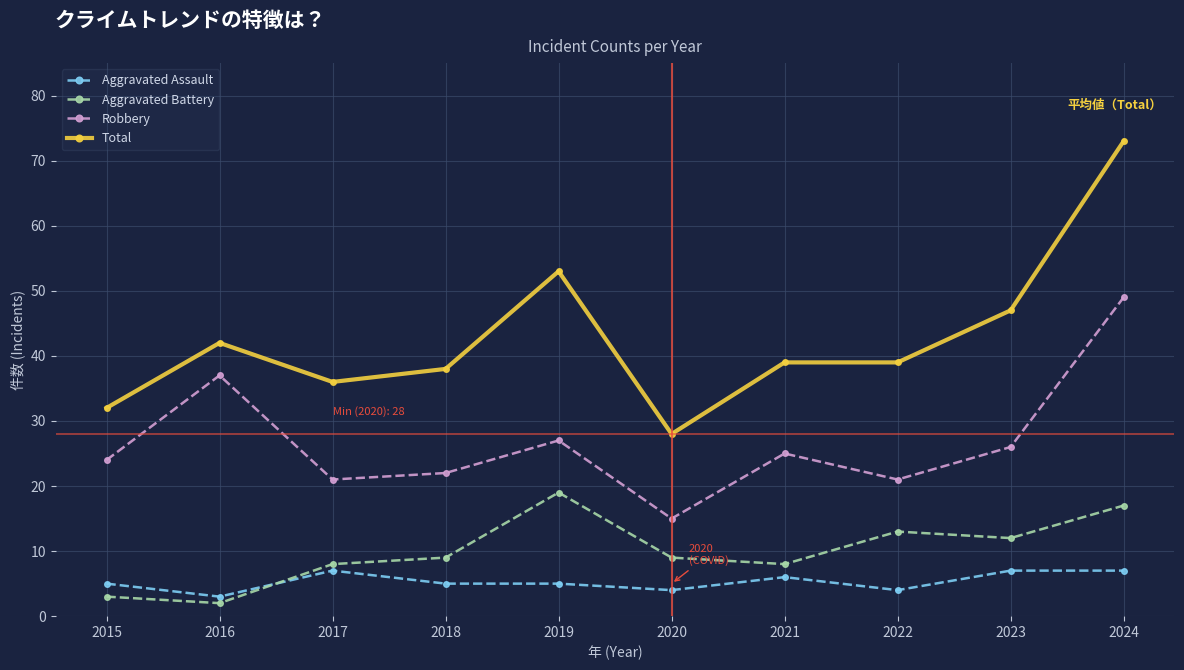

What is the approximate value of Robbery at 2016?

37